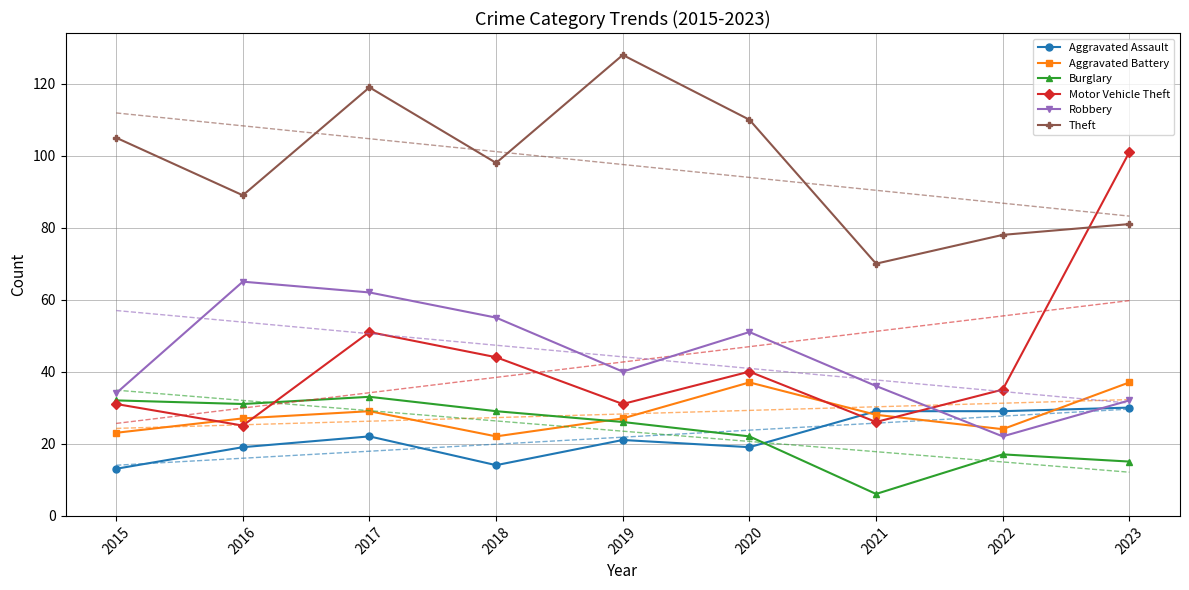

What is the value of the Robbery point at the 4th from the left?

55